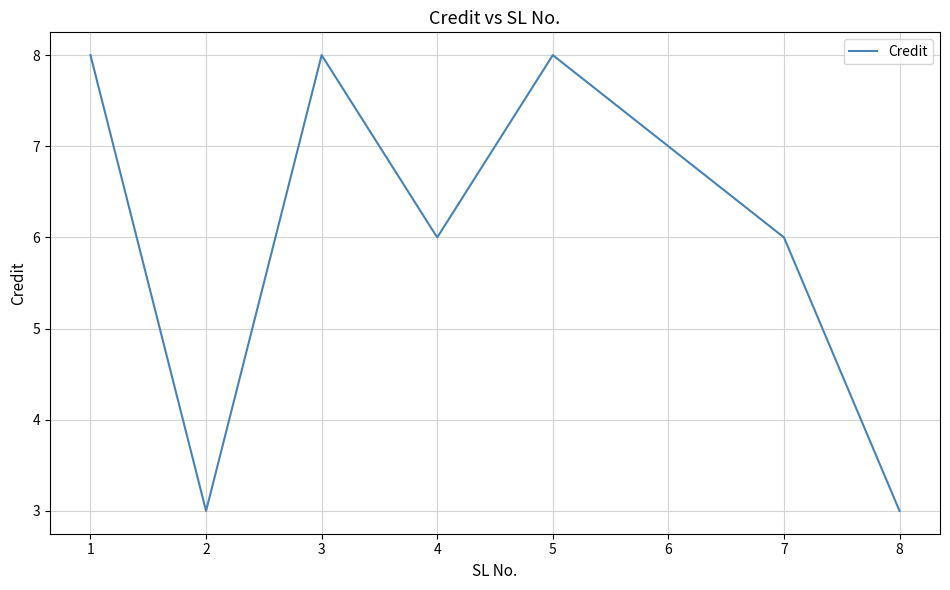

Approximately how many times larger is the value at 1 compared to 6?

1.1